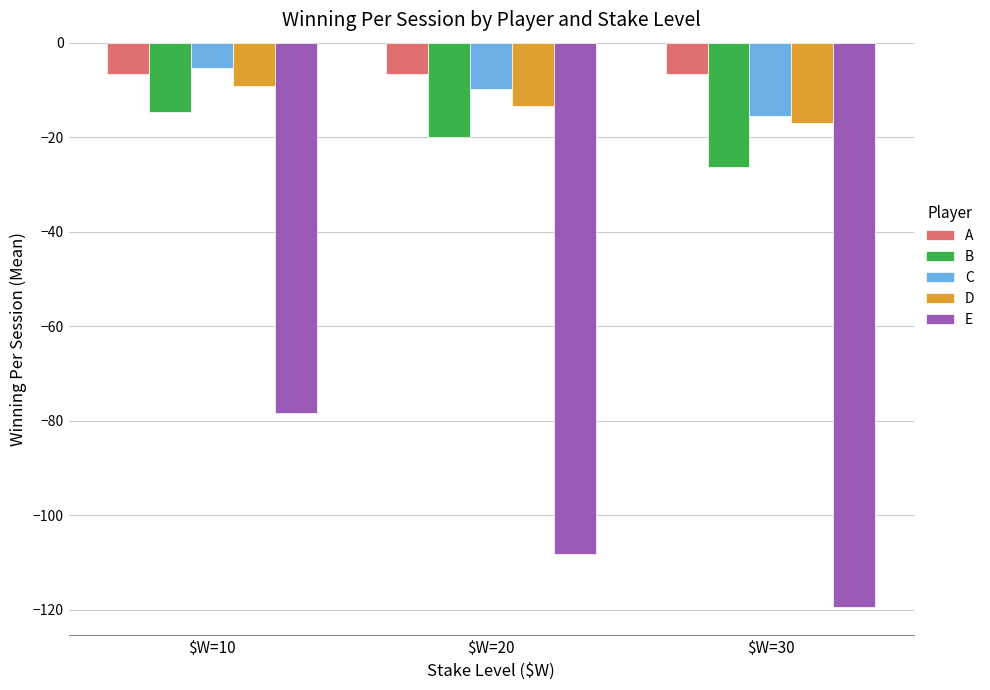

What is the value of the E bar at the 3rd from the left?

-119.4